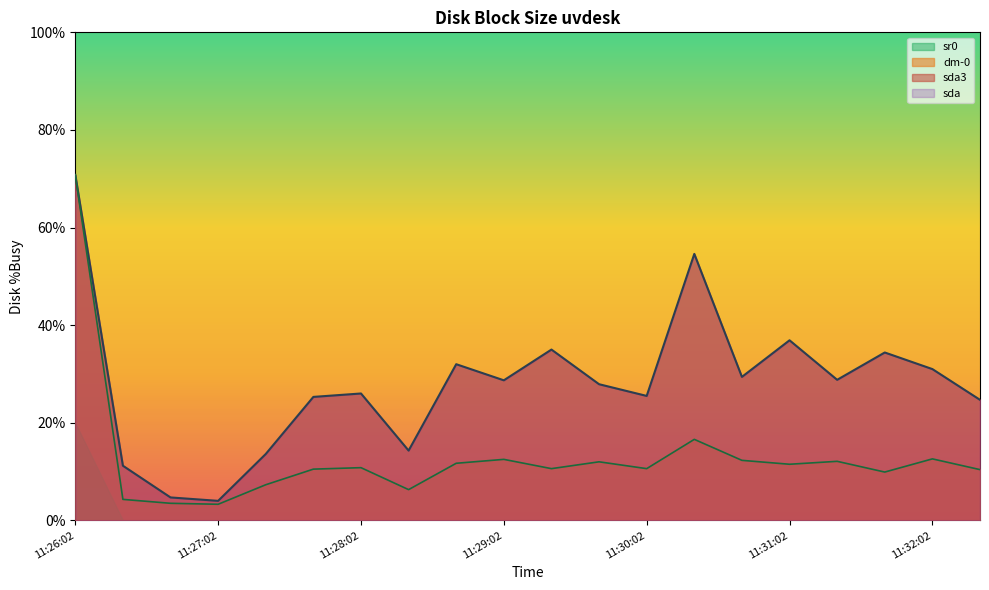

At which label is dm-0 closest to 37?

11:30:22